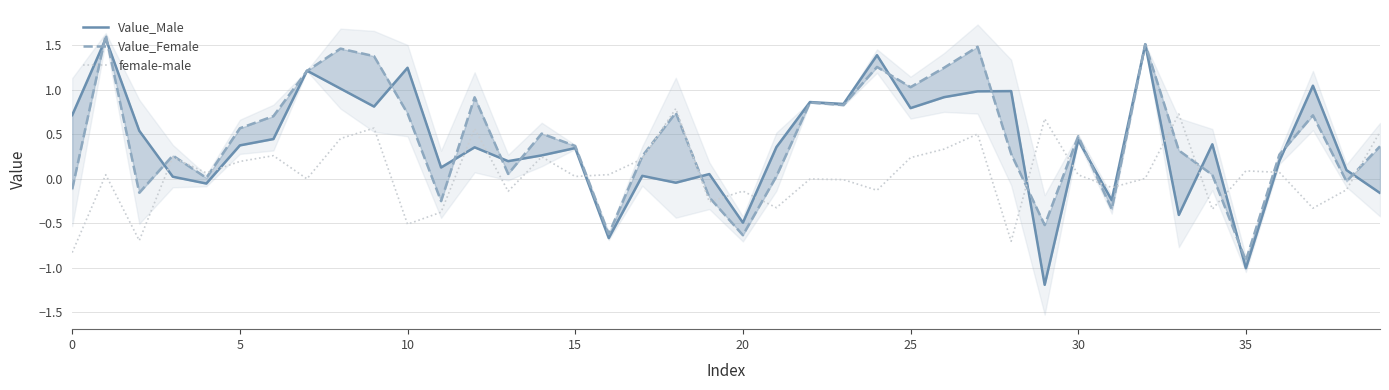

How many distinct data groups are displayed?

3